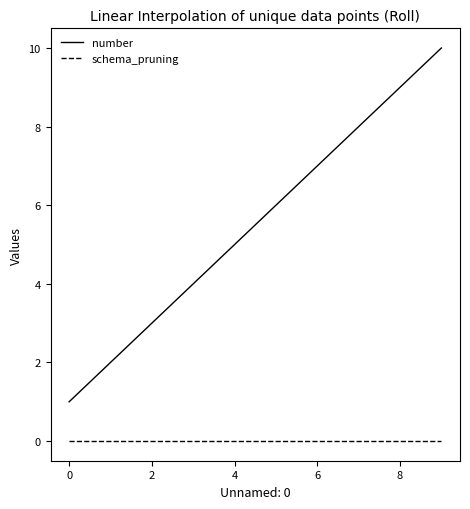

True or false: number and schema_pruning cross at least once.

False